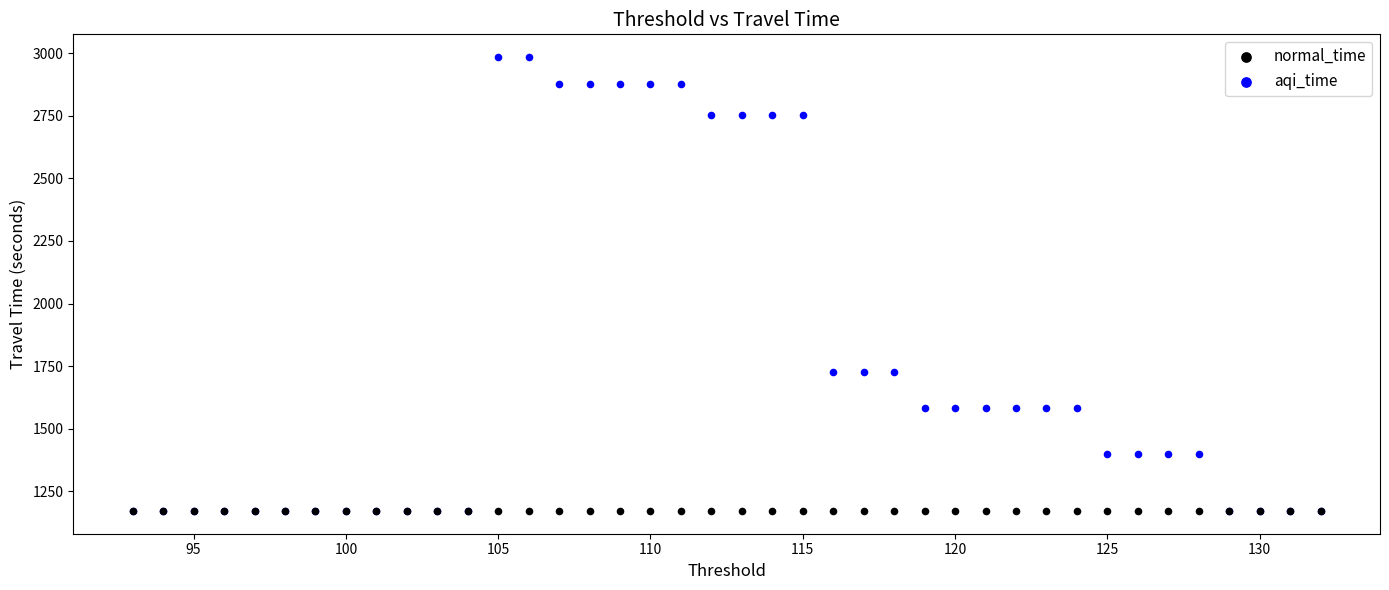

Which series contains the highest Y value?

aqi_time